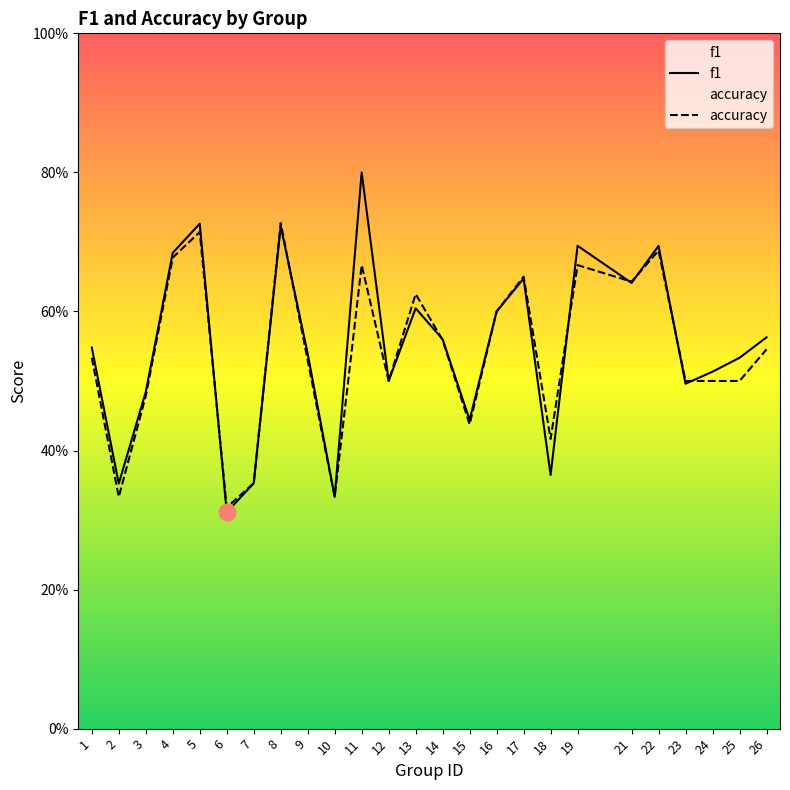

What are all the series names shown in the legend?

f1, accuracy